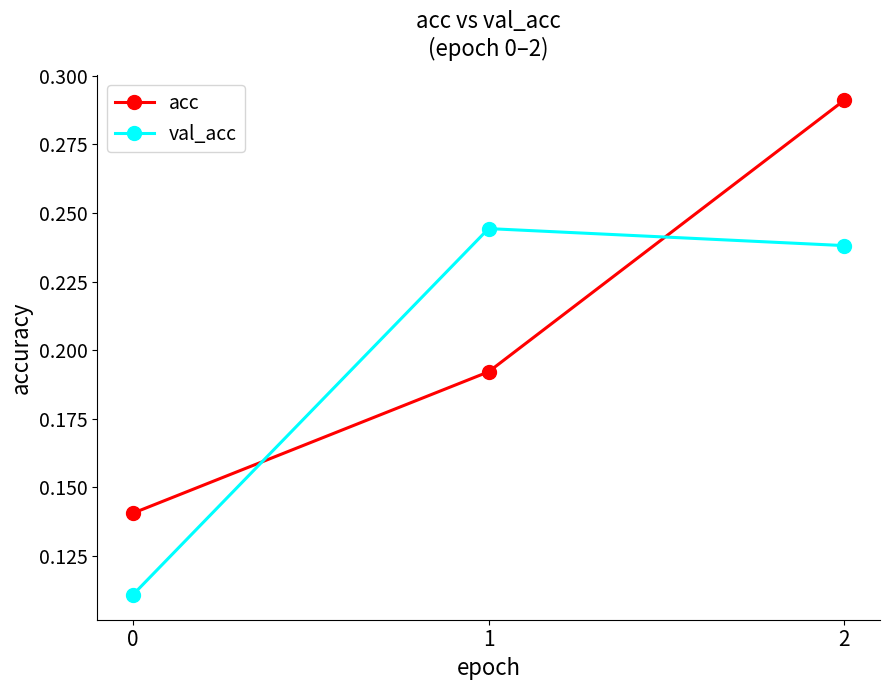

At which category does the chart reach its peak across all series?

2